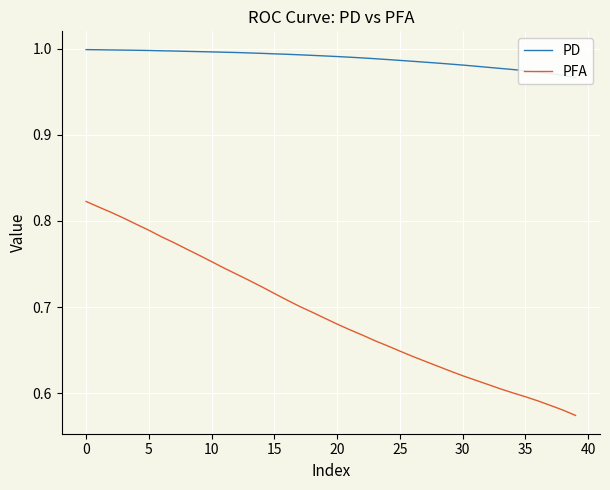

Reading left to right, what are all the values shown in this chart?

PD: 1.0	1.0	1.0	1.0	1.0	1.0	1.0	1.0	1.0	1.0	1.0	1.0	1.0	1.0	1.0	1.0	1.0	1.0	1.0	1.0	1.0	1.0	1.0	1.0	1.0	1.0	1.0	1.0	1.0	1.0	1.0	1.0	1.0	1.0	1.0	1.0	1.0	1.0	1.0	1.0
PFA: 0.8	0.8	0.8	0.8	0.8	0.8	0.8	0.8	0.8	0.8	0.8	0.7	0.7	0.7	0.7	0.7	0.7	0.7	0.7	0.7	0.7	0.7	0.7	0.7	0.7	0.6	0.6	0.6	0.6	0.6	0.6	0.6	0.6	0.6	0.6	0.6	0.6	0.6	0.6	0.6